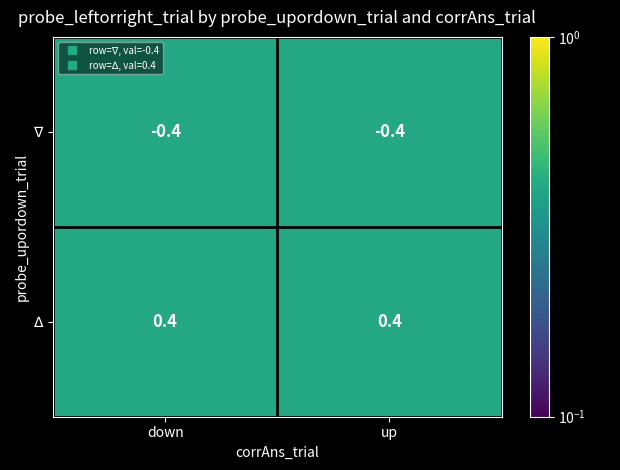

What is the spread (max minus min) of values at down?

0.8